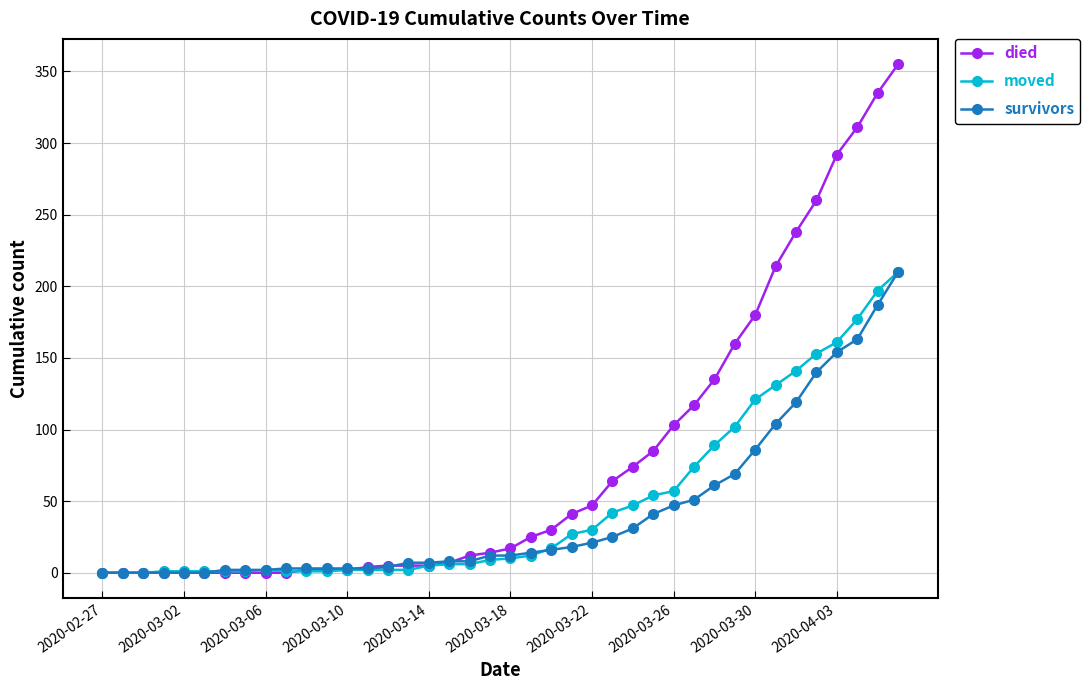

How many series are shown in this chart?

3